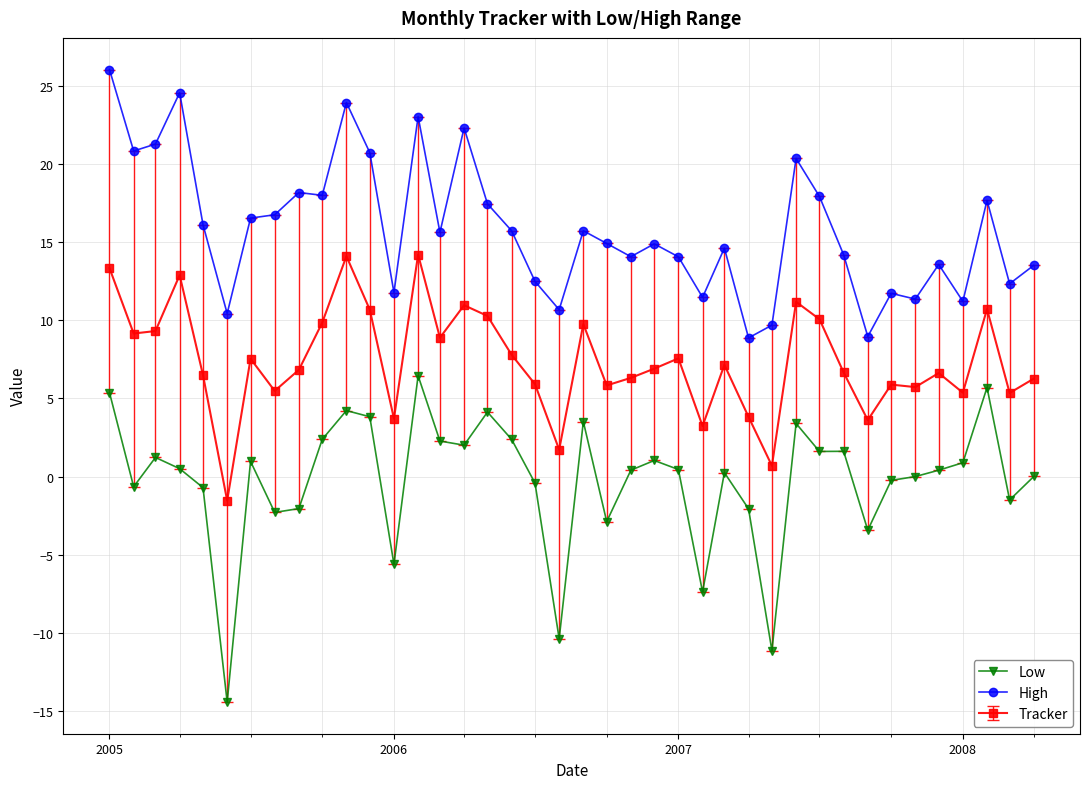

Rank the series by their average value, from highest to lowest.

High, Tracker, Low